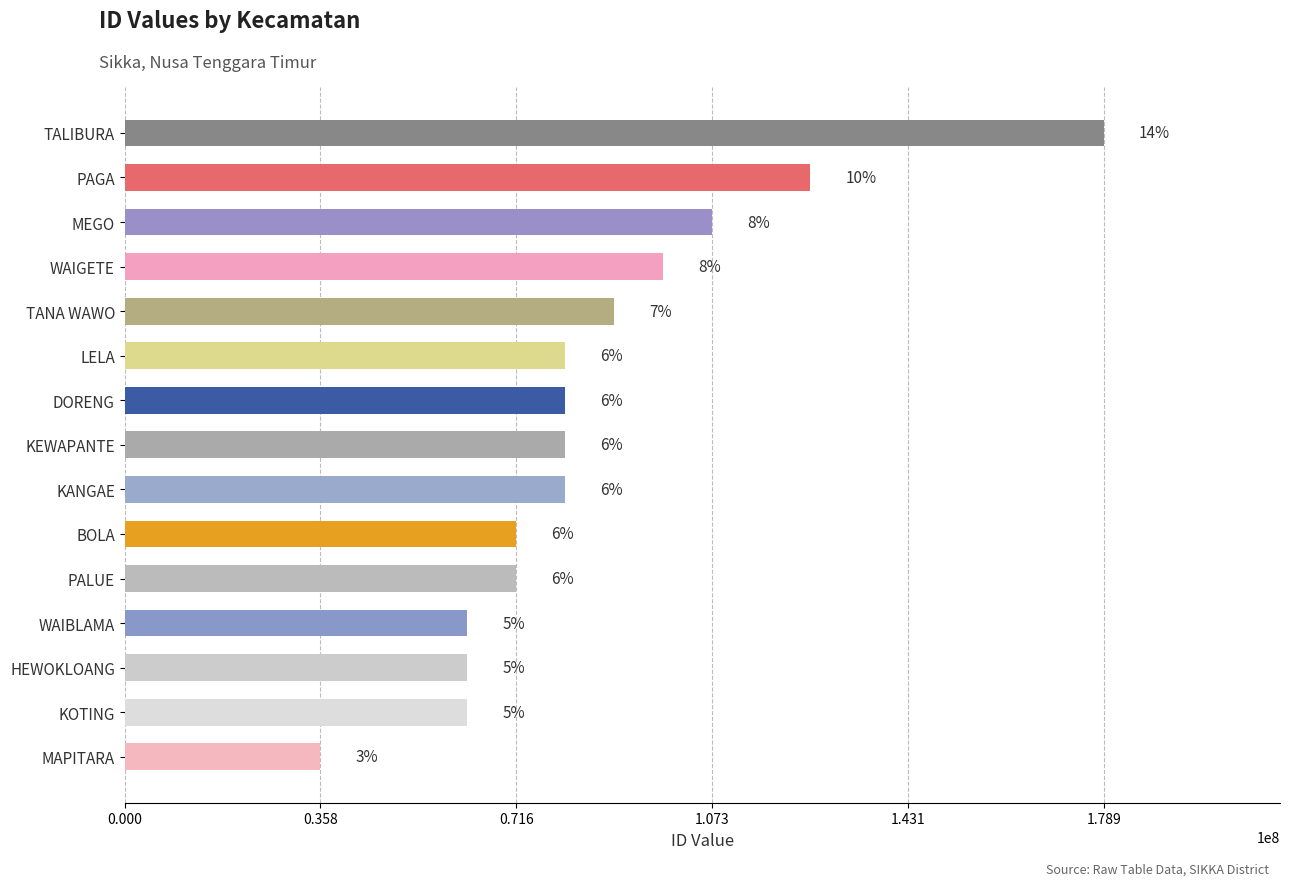

What is the change in value from TANA WAWO to KEWAPANTE?

-8947310